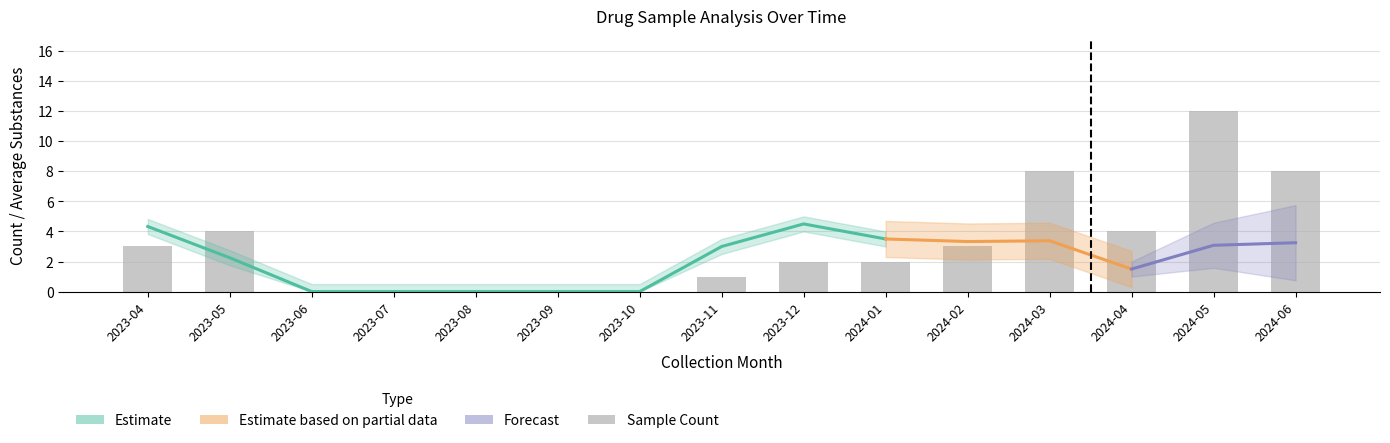

What is the highest value of the Sample Count series?

12.0